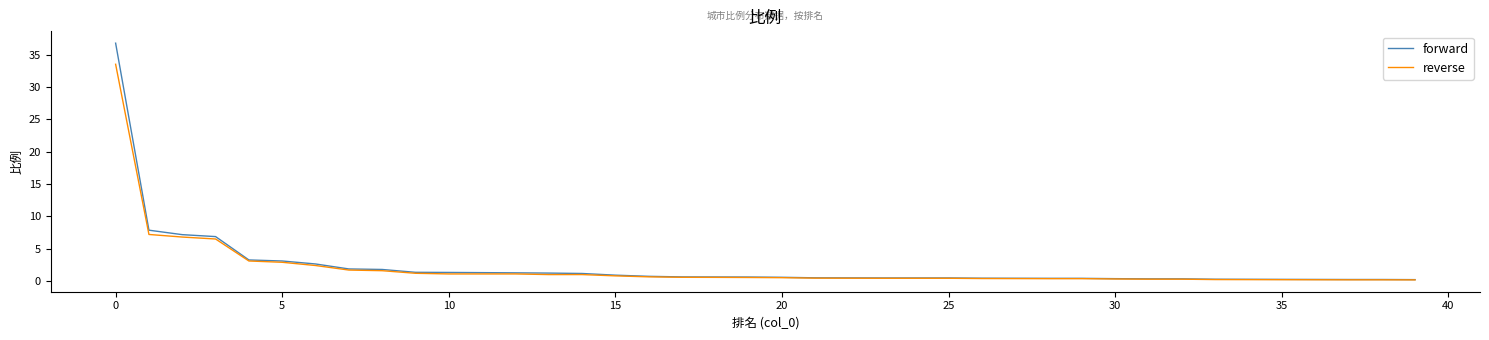

Which series has the largest range (max minus min)?

forward